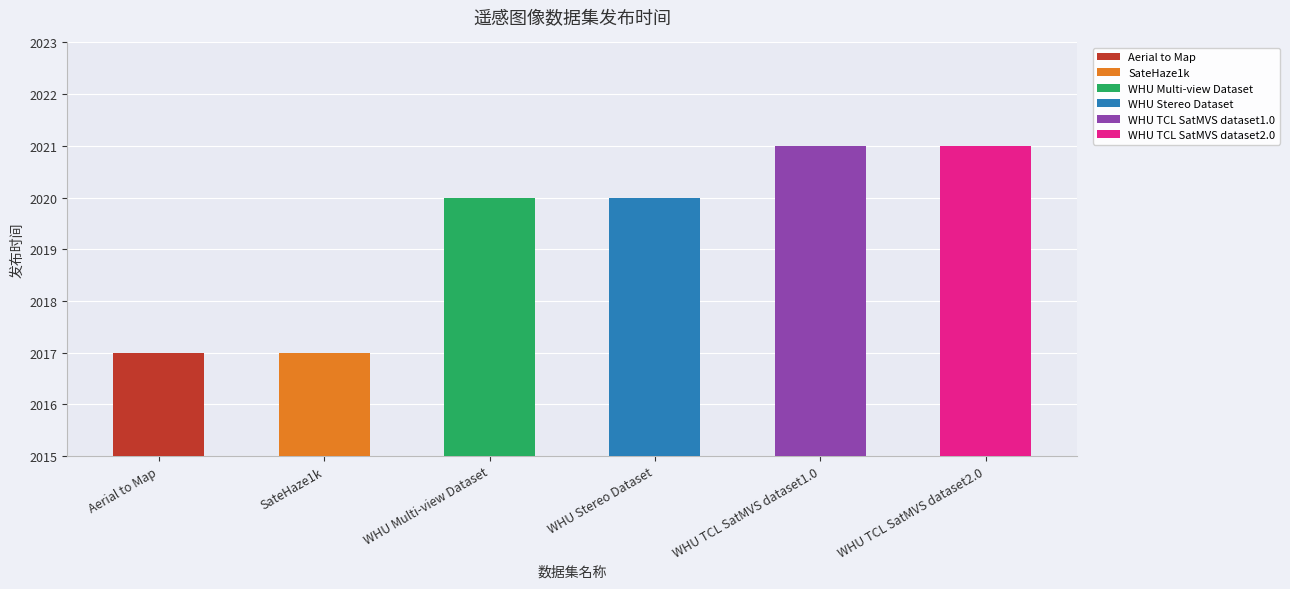

What is the difference between the maximum and minimum values?

4